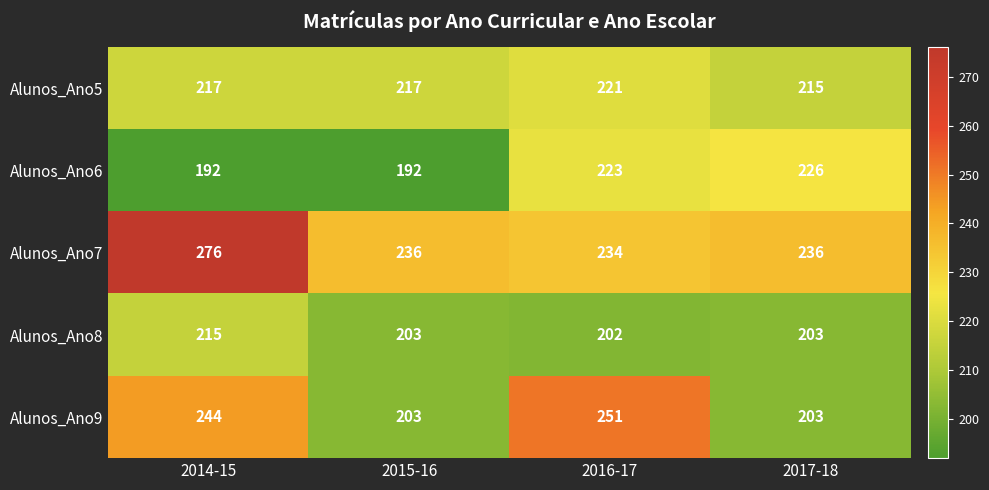

Count the Alunos_Ano5 values in the range 217 to 221.

3